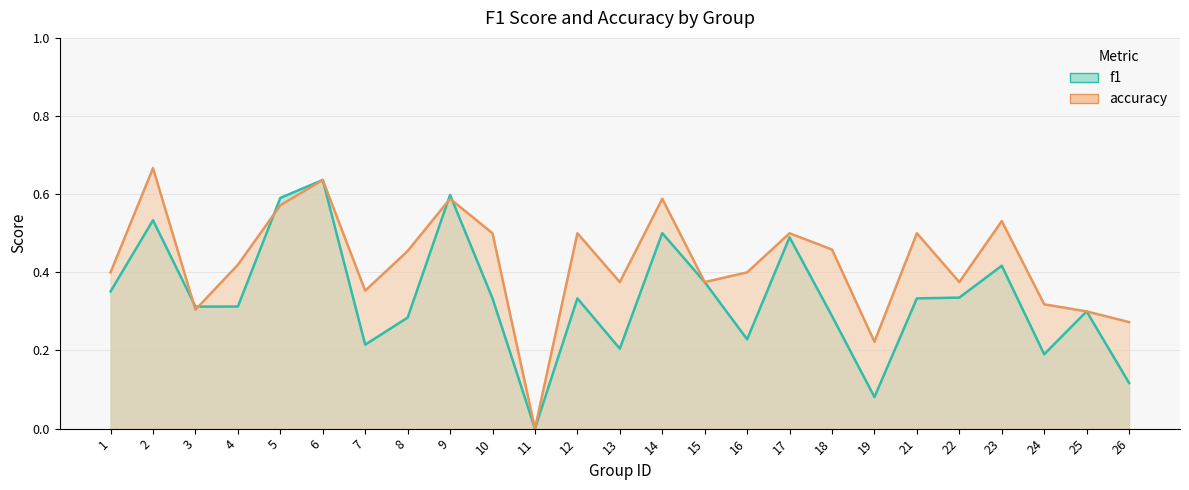

At which label does accuracy reach its minimum?

11